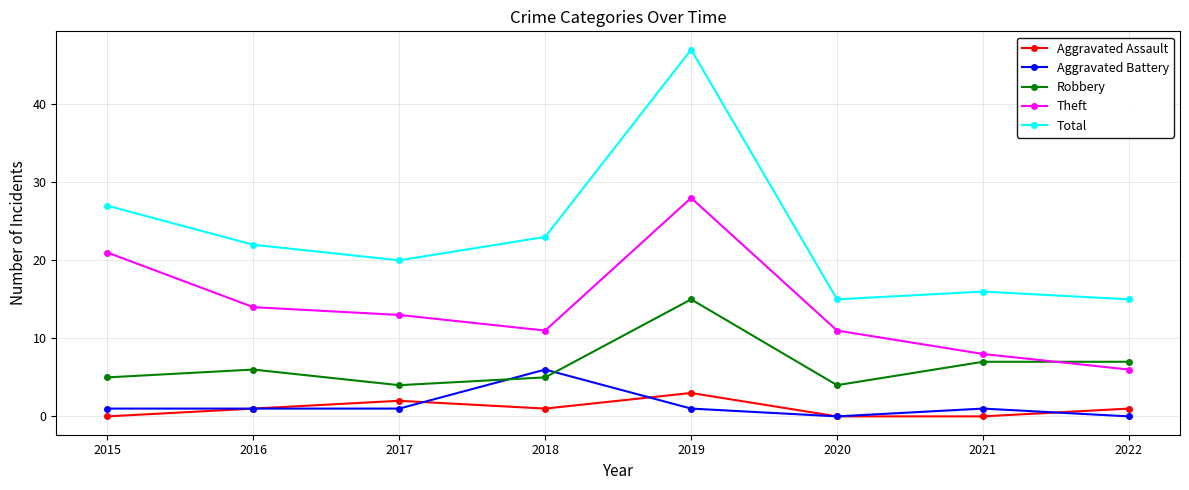

Is it true that Total equals 23 at 2018?

True